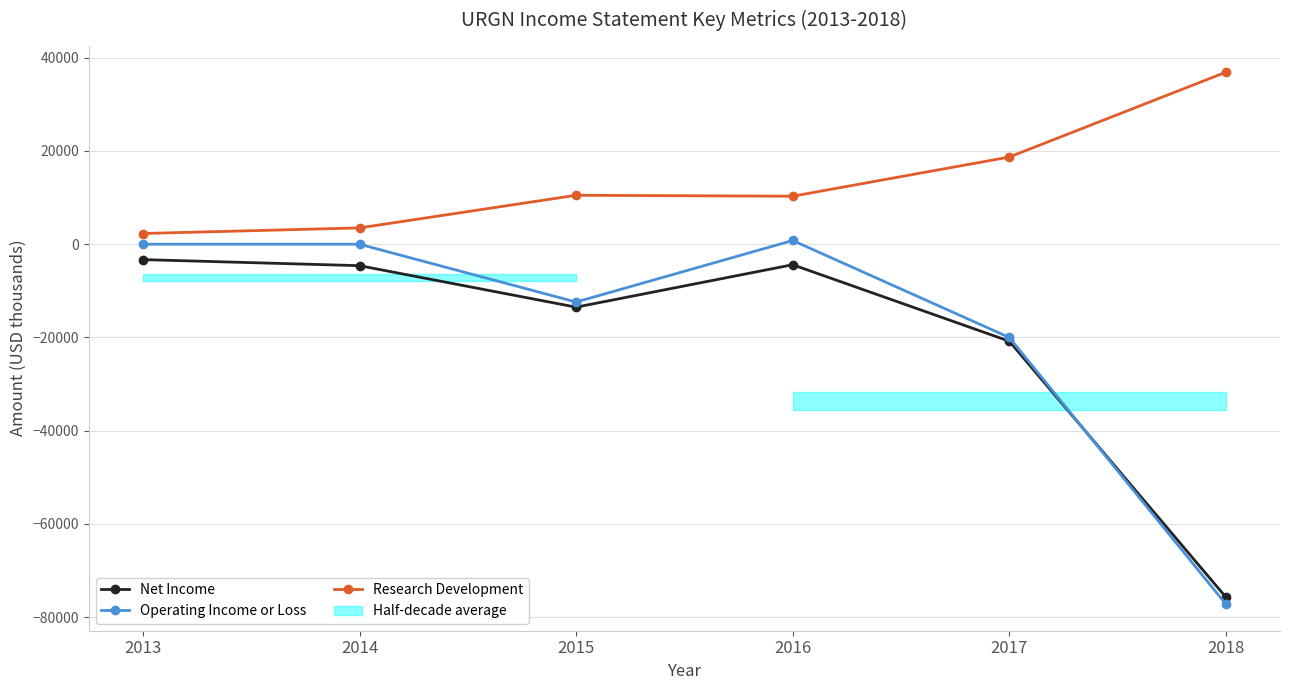

True or false: Operating Income or Loss and Net Income intersect in this chart.

True